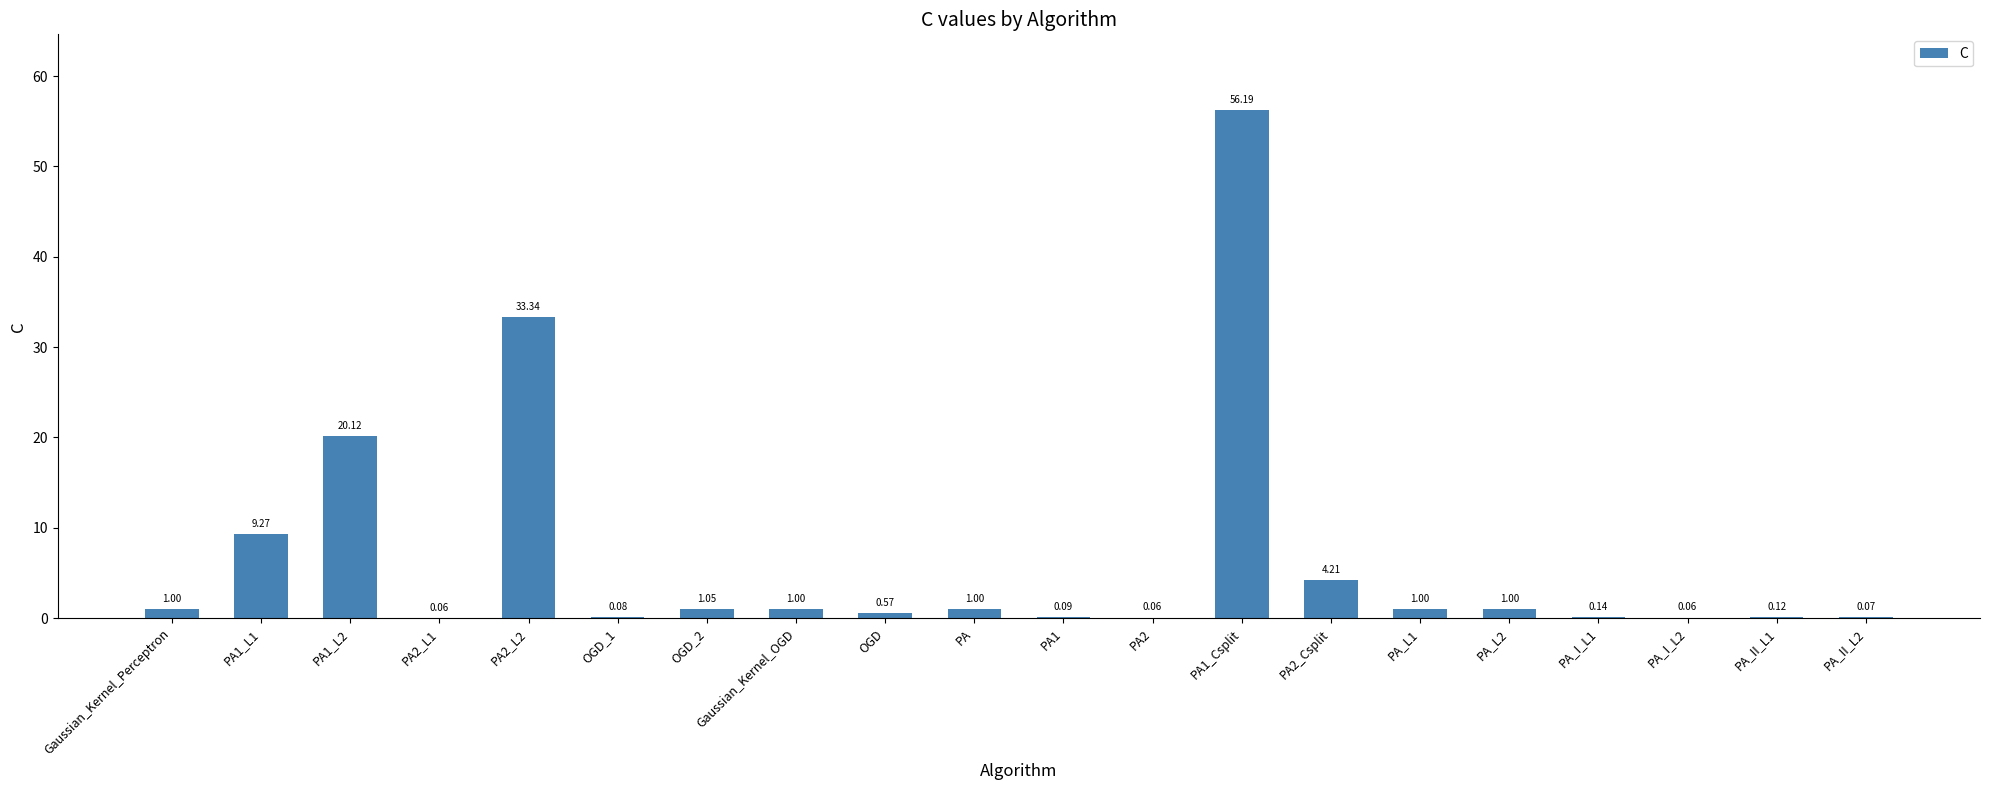

Between PA2 and PA1_L1, which is larger?

PA1_L1